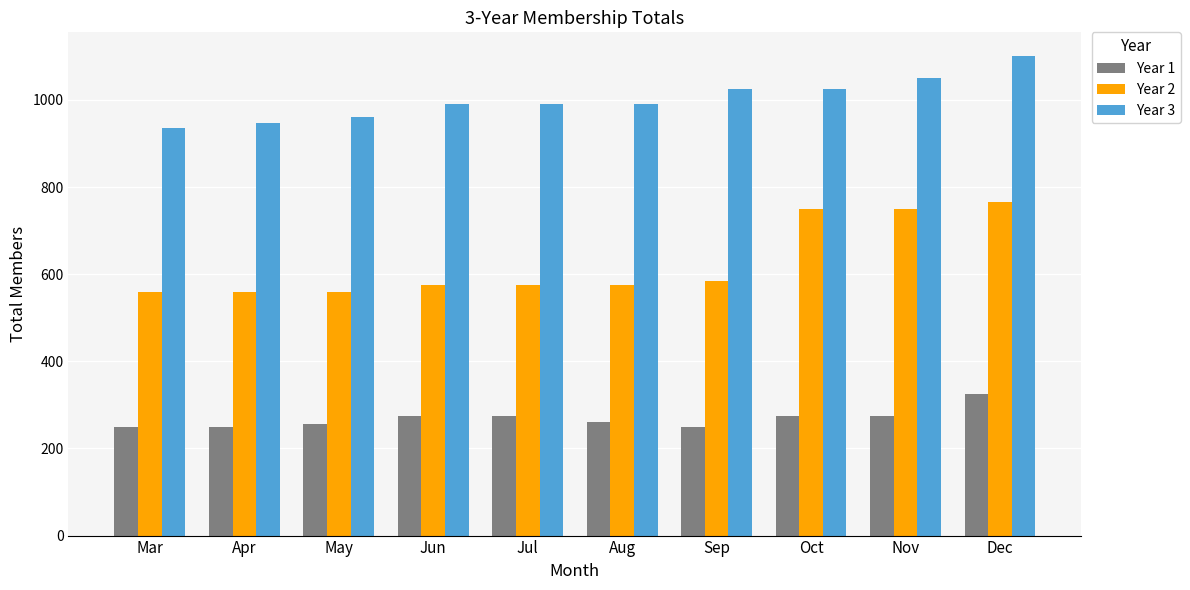

What is the value of the Year 1 bar at the 5th from the left?

275